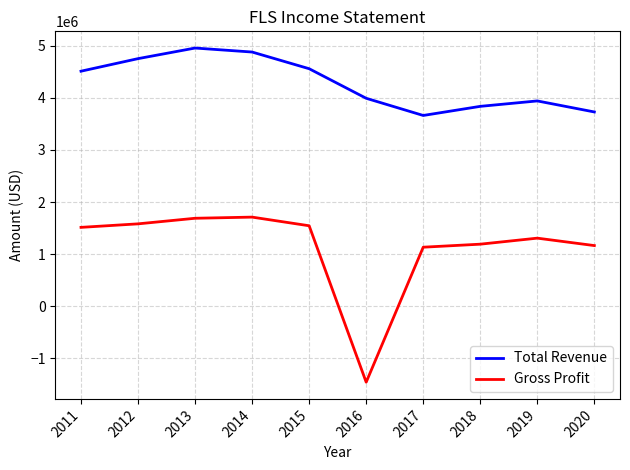

What is the minimum value shown in the chart?

-1457500